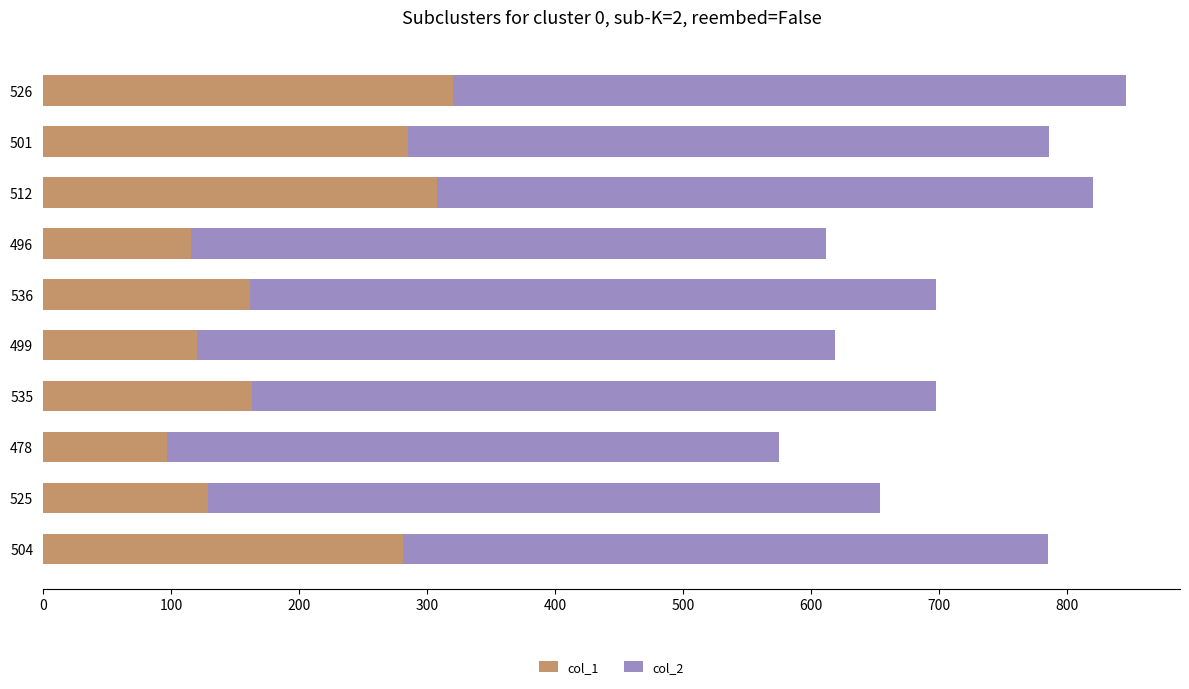

True or false: col_1 has a value of 168 at 512.

False